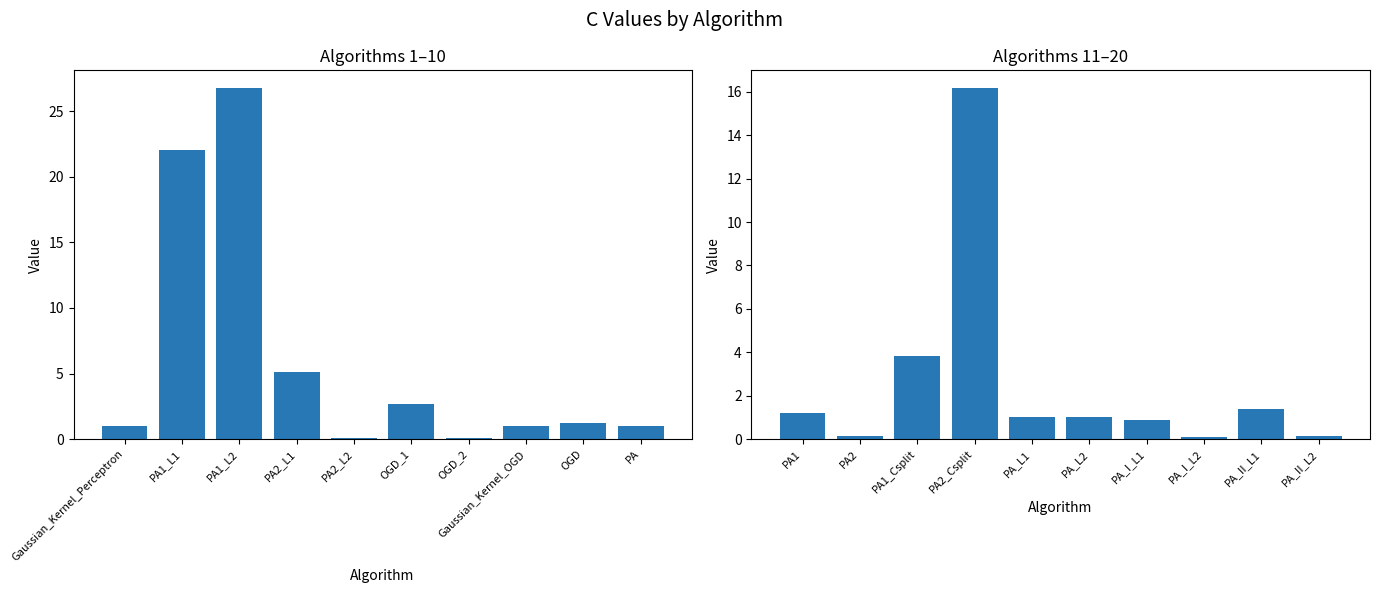

The value at PA1_Csplit is 6.3. True or false?

False